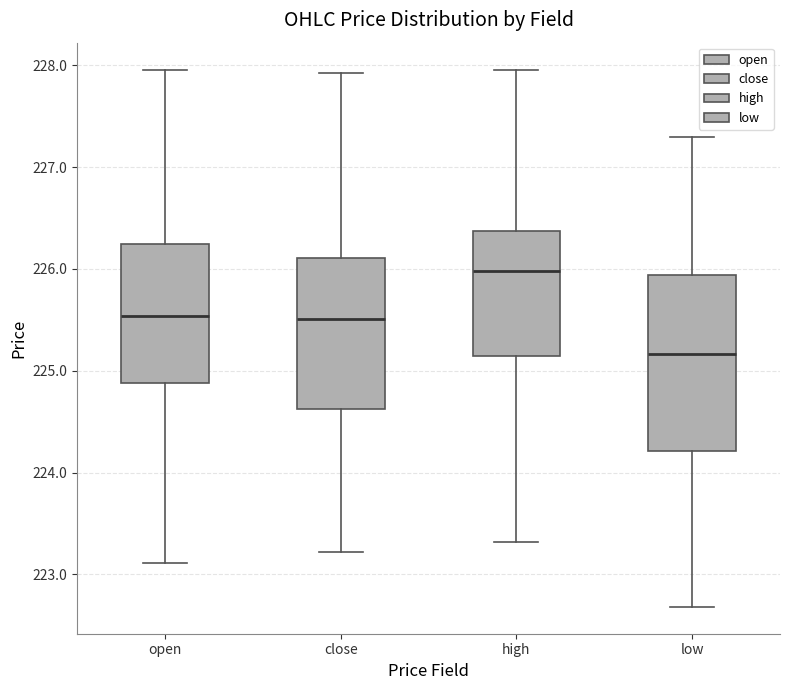

Where is the upper edge of the box for low on the y-axis? The values are not printed on the chart, so give them approximately, as read against the axis.

225.9